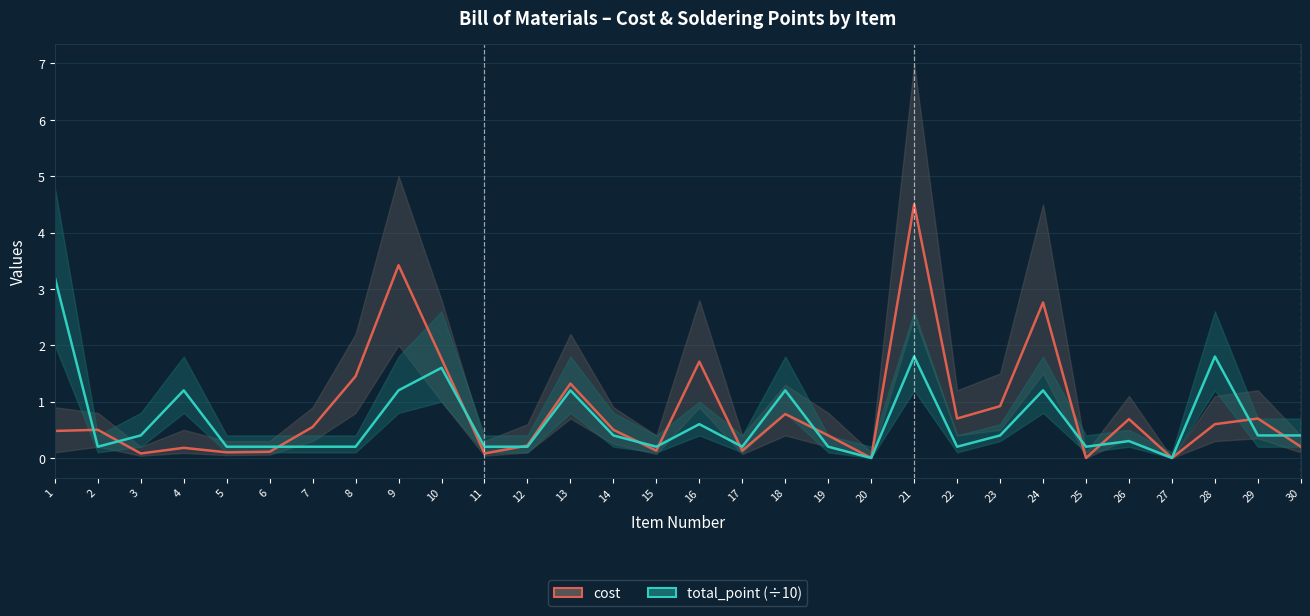

Is it true that cost equals 0.2 at 12?

True